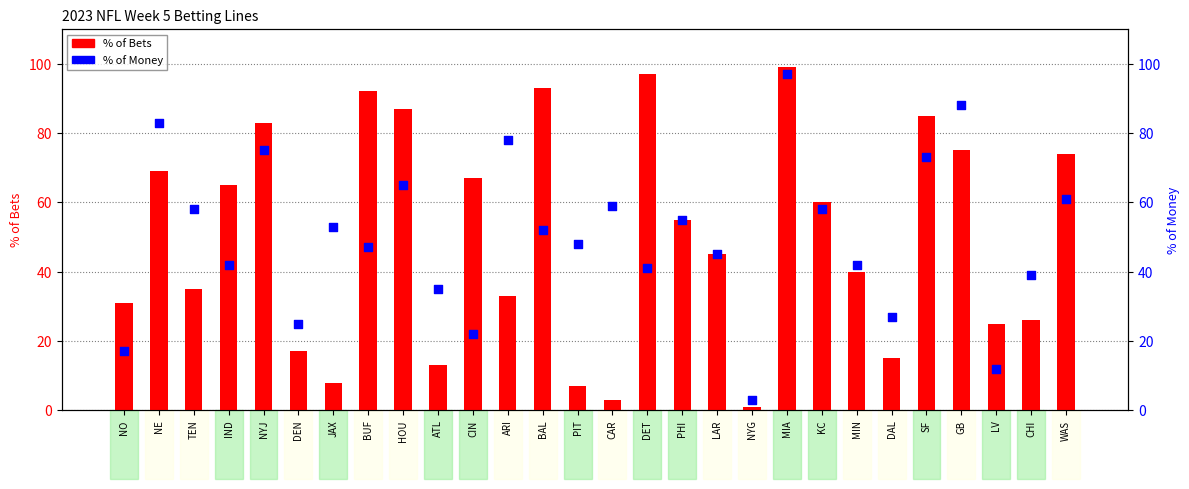

Which series reaches the maximum Y coordinate?

% of Bets